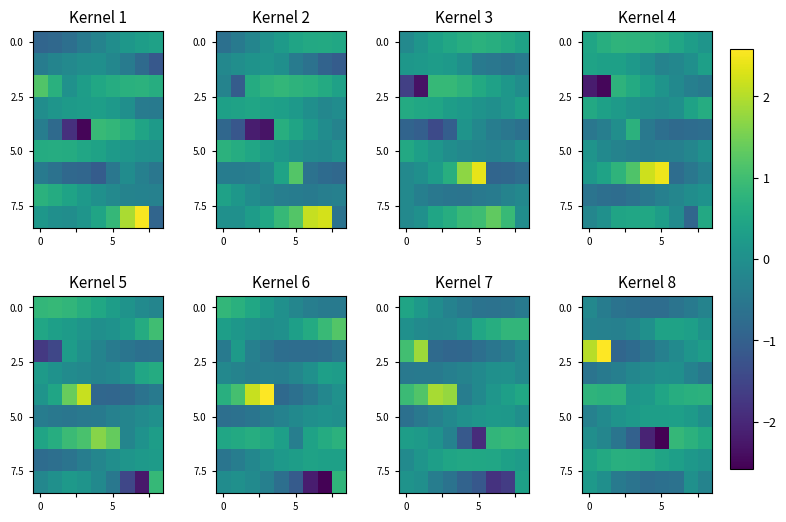

What is the minimum value shown in the chart?

-2.6